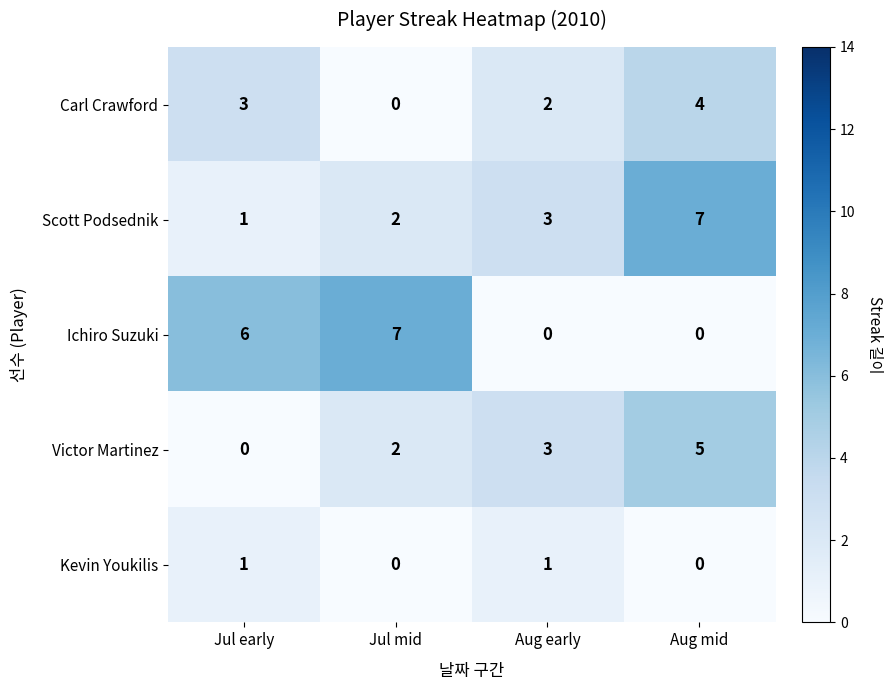

Read the Victor Martinez value at Aug early.

3